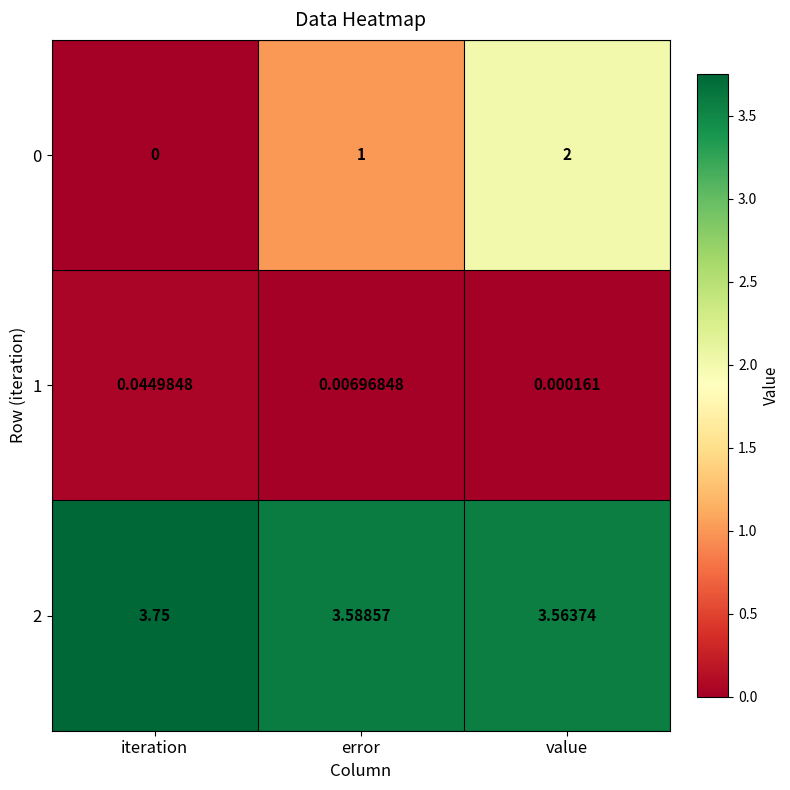

Where is 0 nearest to the value 1?

error